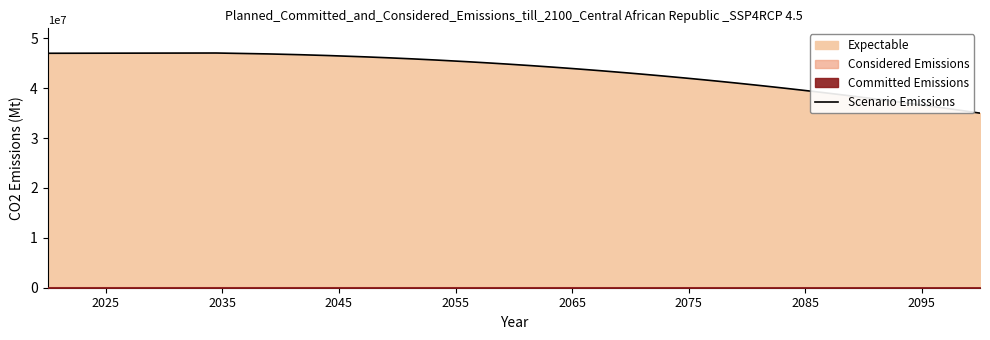

What is the minimum value for Scenario Emissions?

35000000.0